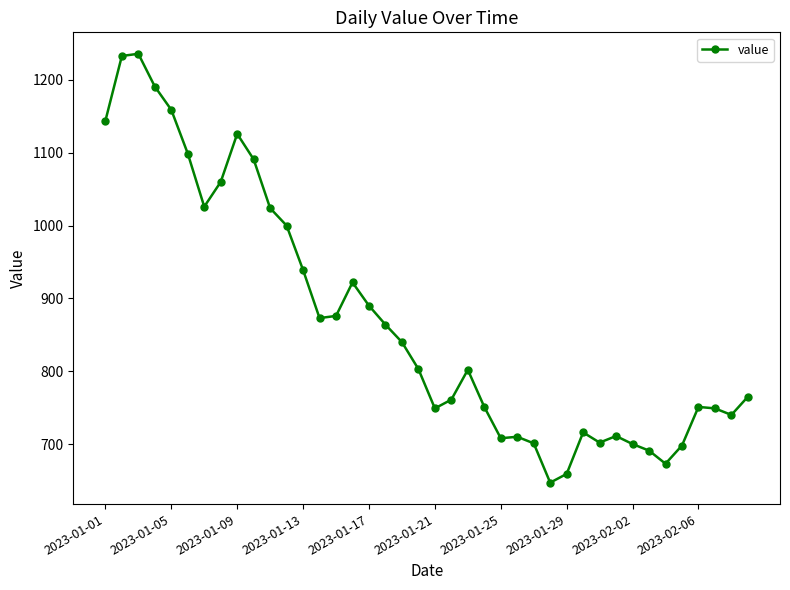

What is the maximum value shown in the chart?

1236